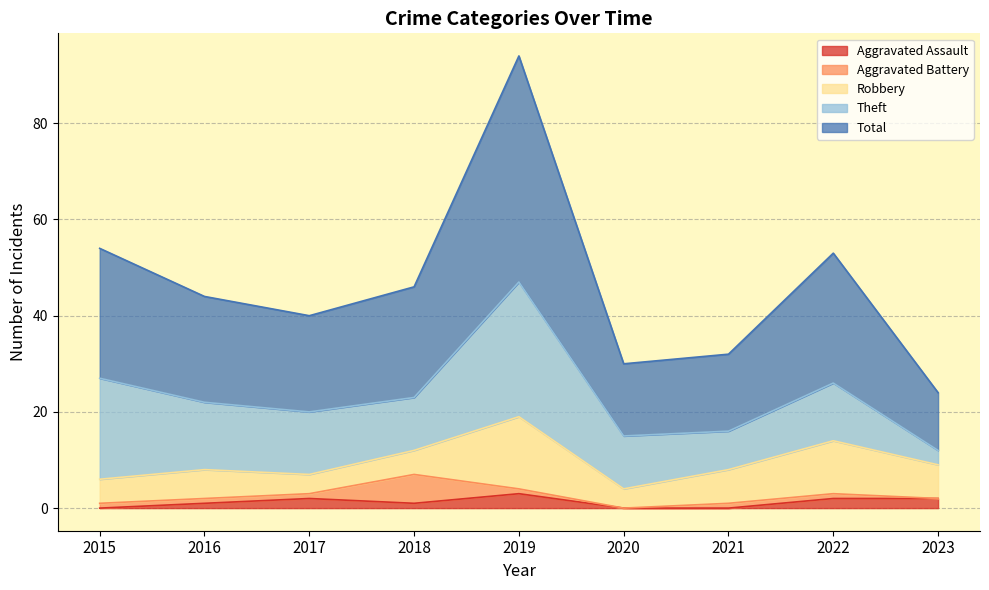

What are all the series names shown in the legend?

Aggravated Assault, Aggravated Battery, Robbery, Theft, Total